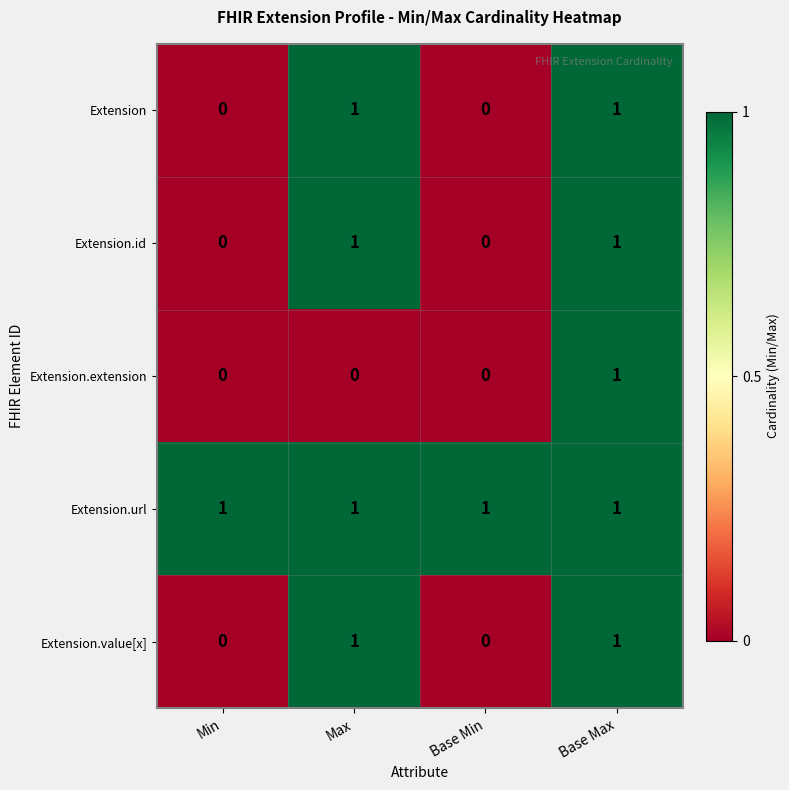

True or false: Extension.id has a value of 0 at Min.

True